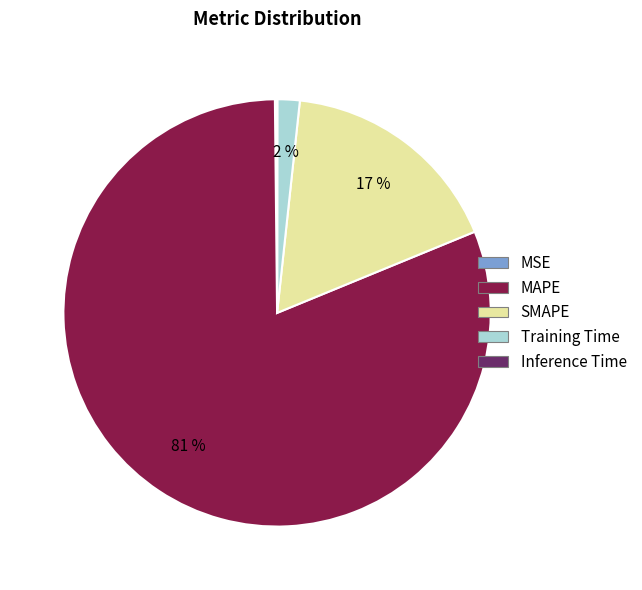

To the nearest percent, what is the average slice percentage?

20%